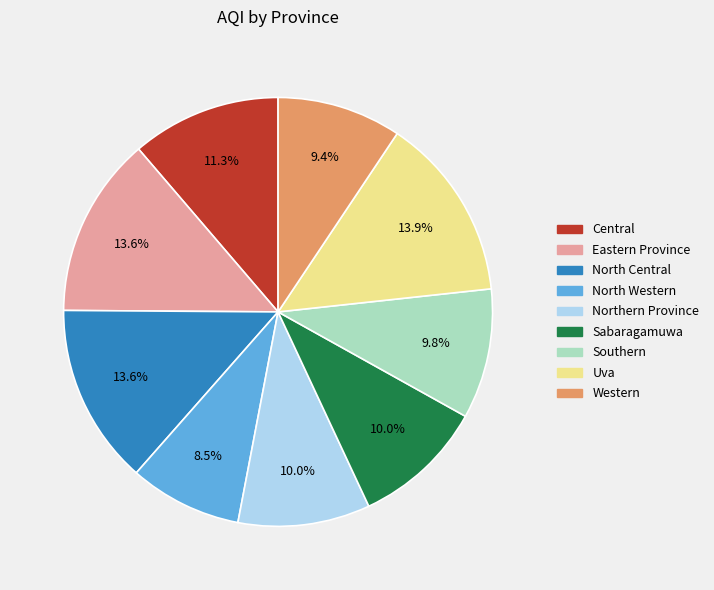

Is there a majority slice in this chart?

No